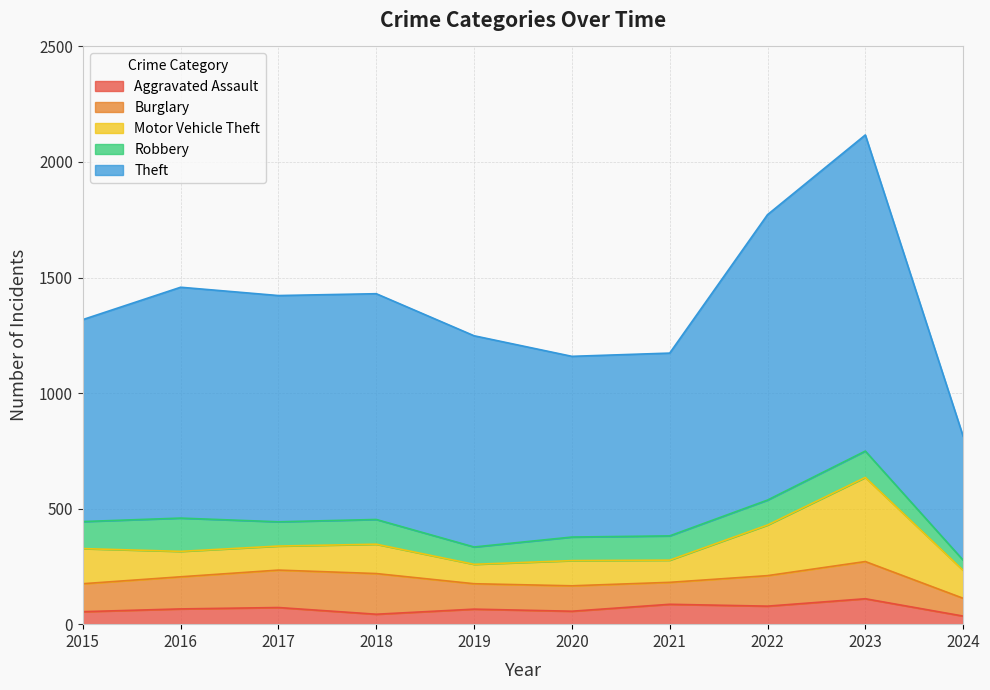

How many values in the Motor Vehicle Theft series are below 121?

5